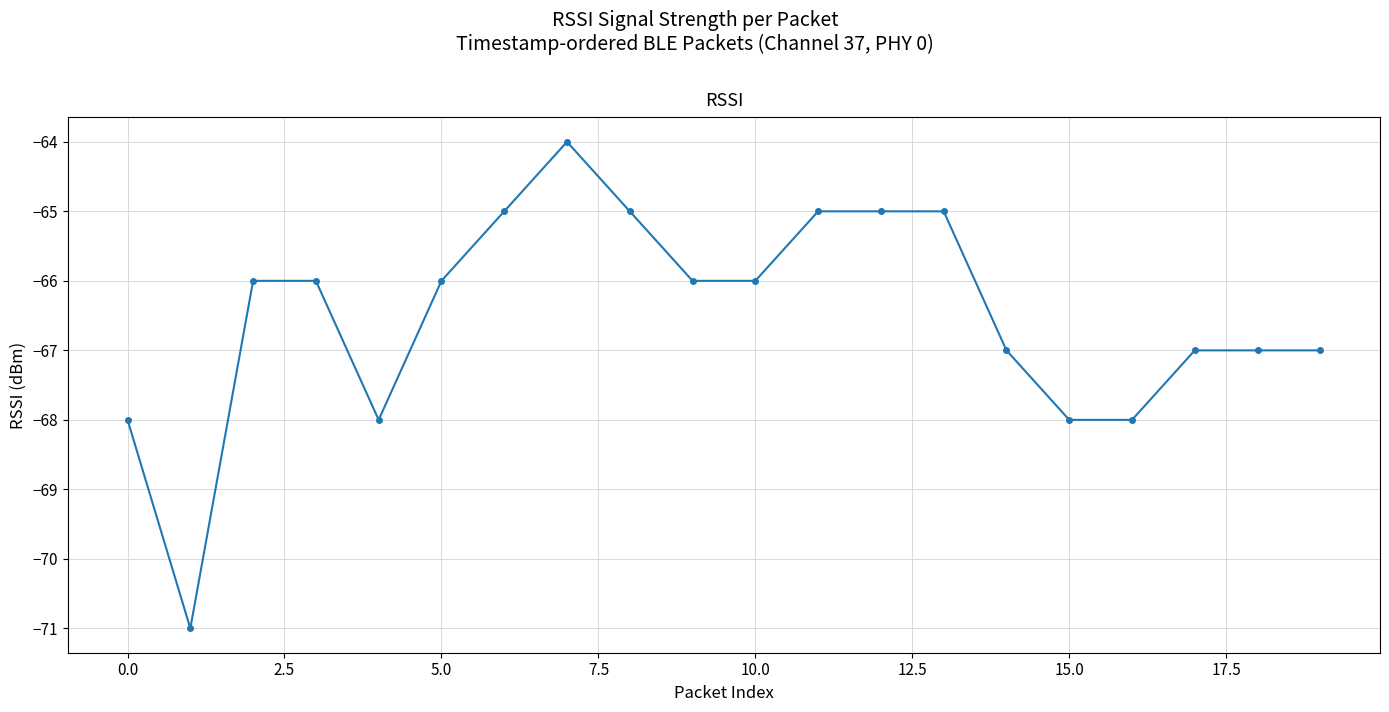

What is the difference between the maximum and minimum values?

7